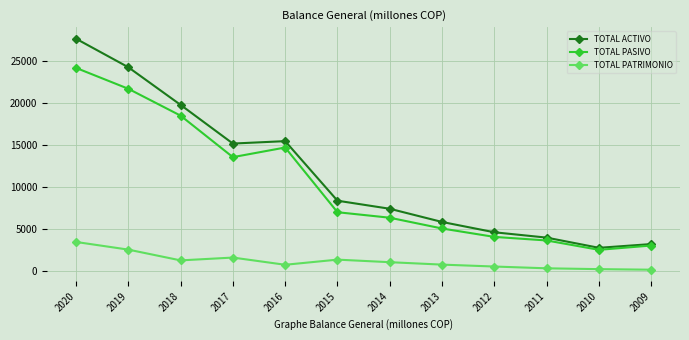

What is the spread (max minus min) of values at 2017?

13579.0